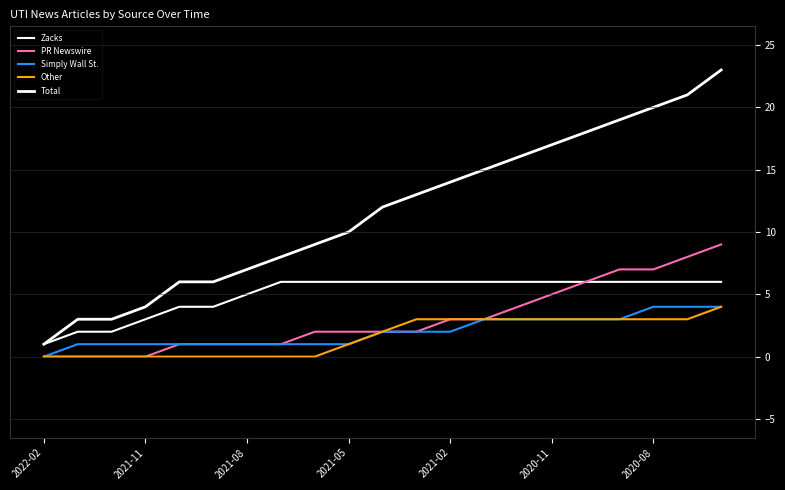

Does the chart display data point markers on the line(s)?

No